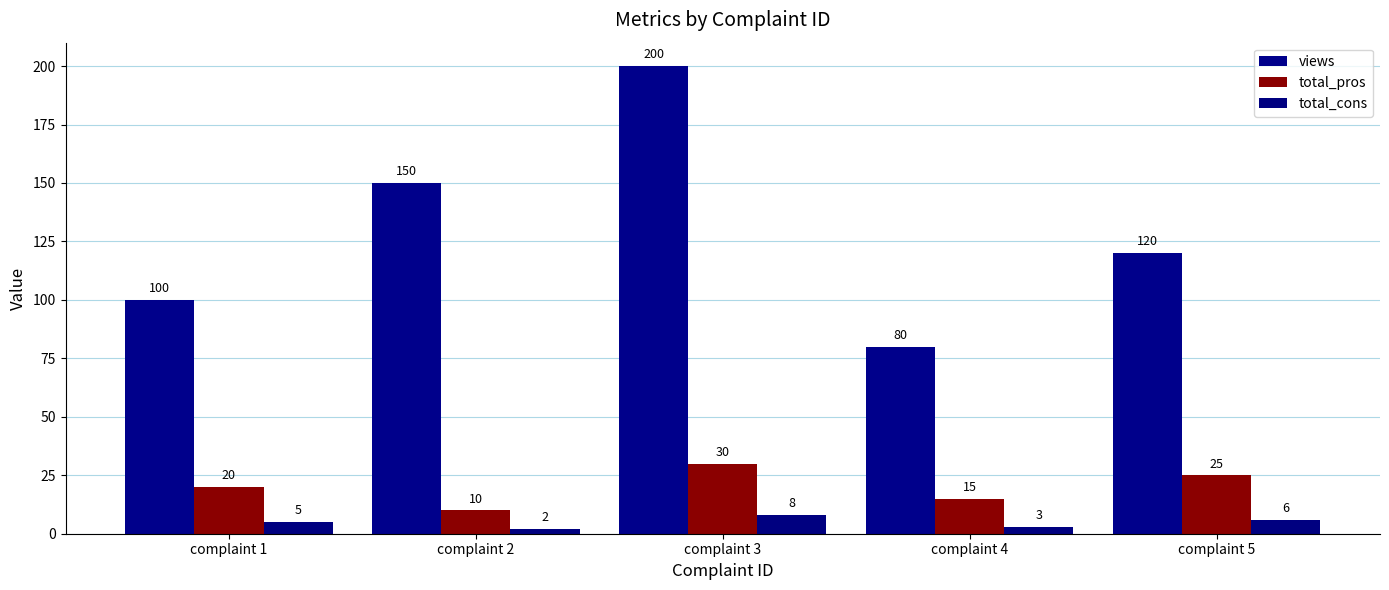

Which category has the highest value in the total_pros series?

complaint 3